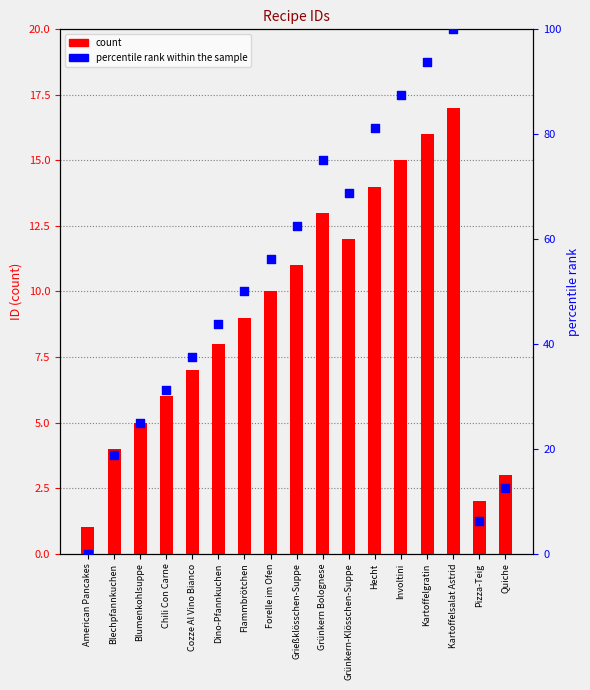

At which category is the sum across all series the highest?

Kartoffelsalat Astrid